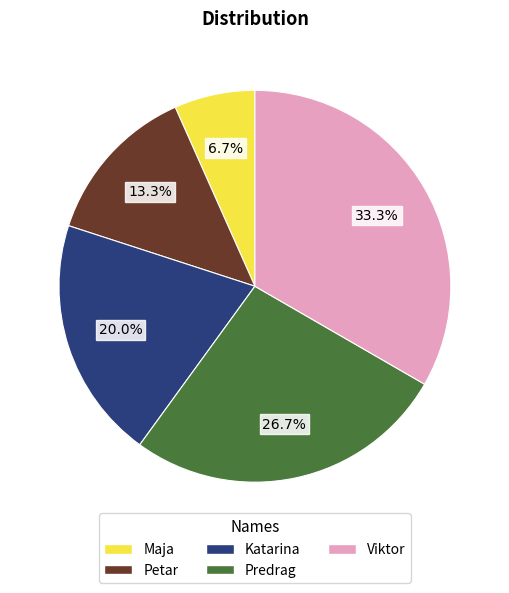

What is the smallest slice in the pie chart?

Maja